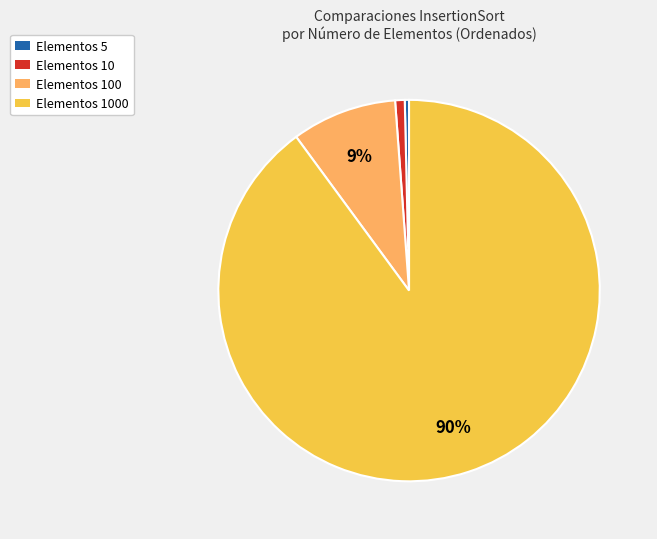

To the nearest percent, what is the average slice percentage?

25%